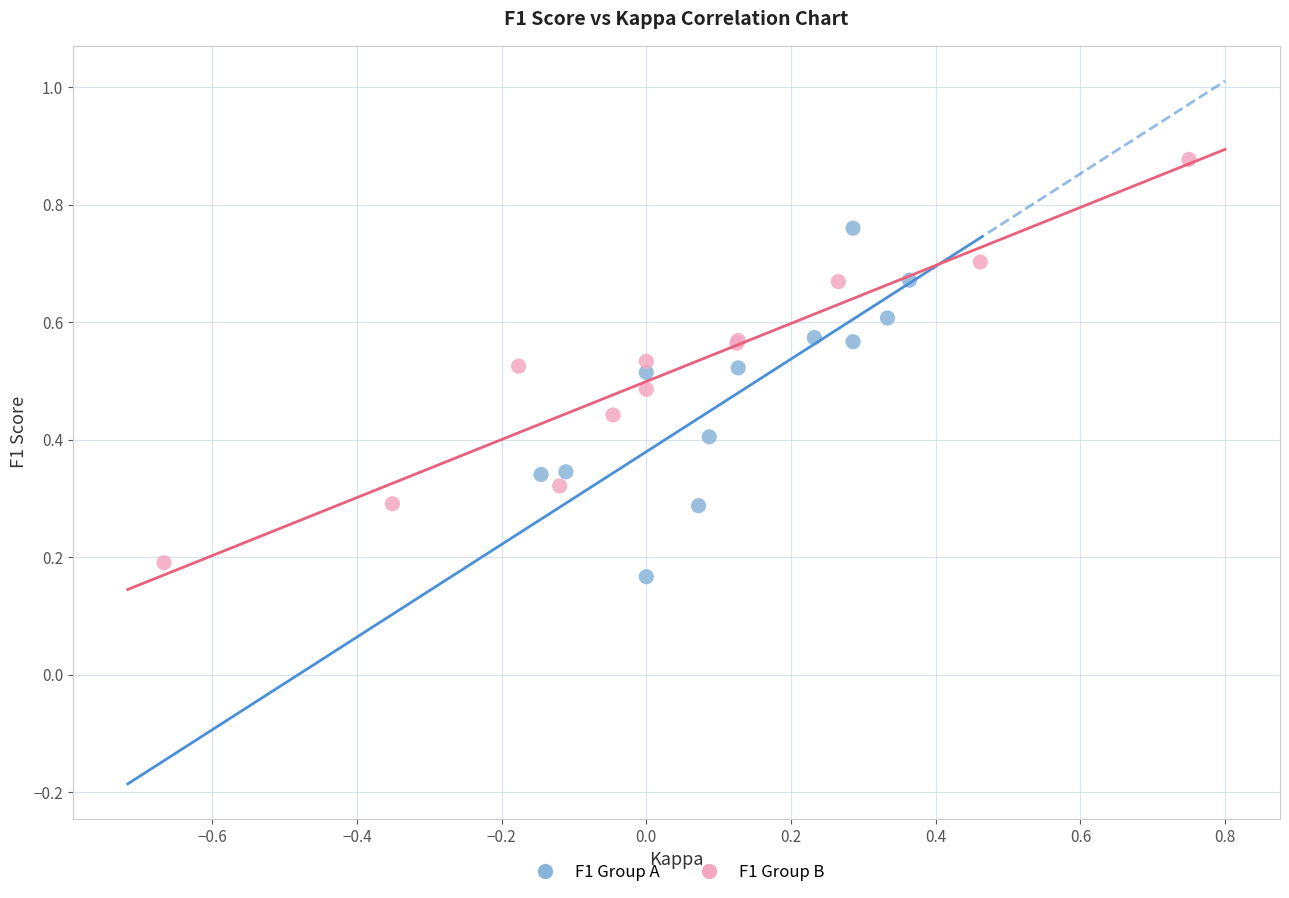

What are all the series names shown in the legend?

F1 Group A, F1 Group B